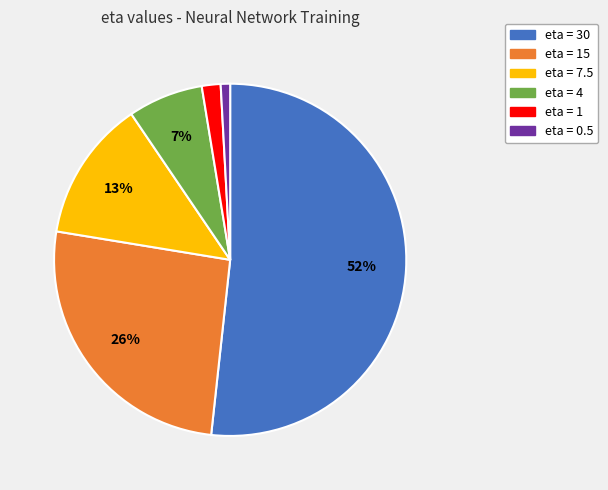

What is the smallest slice in the pie chart?

eta = 0.5